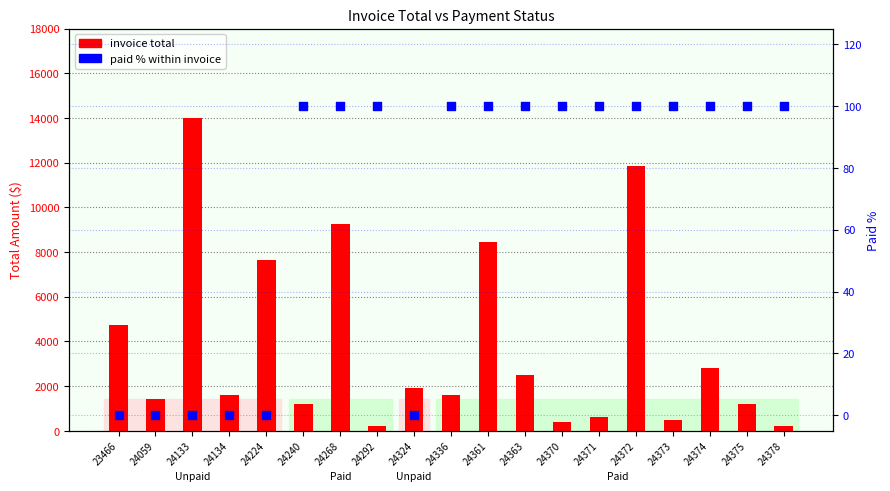

What is the total value across all series at 24268?

9355.5